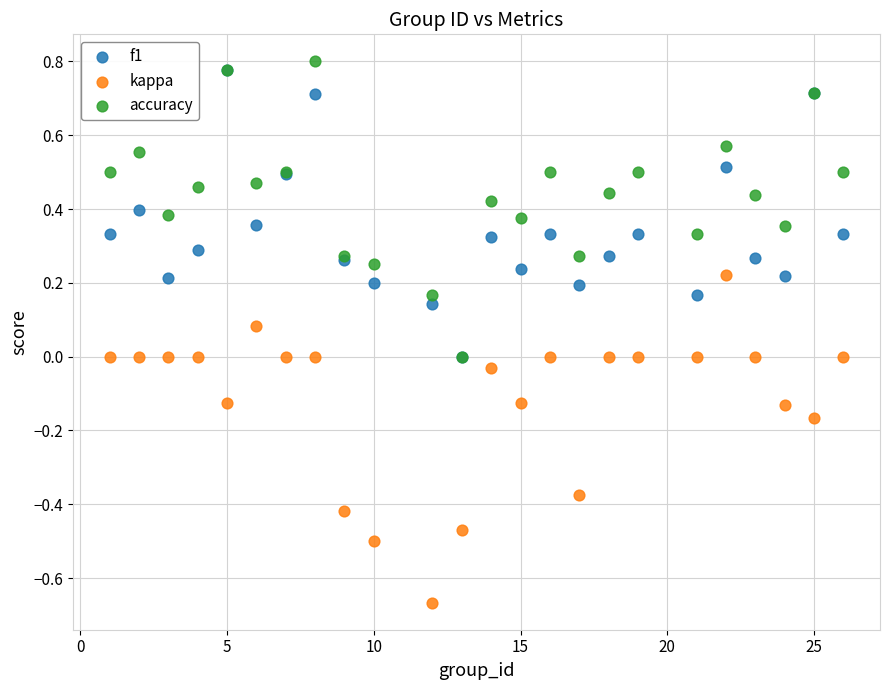

Which series has the largest Y range (max minus min)?

kappa